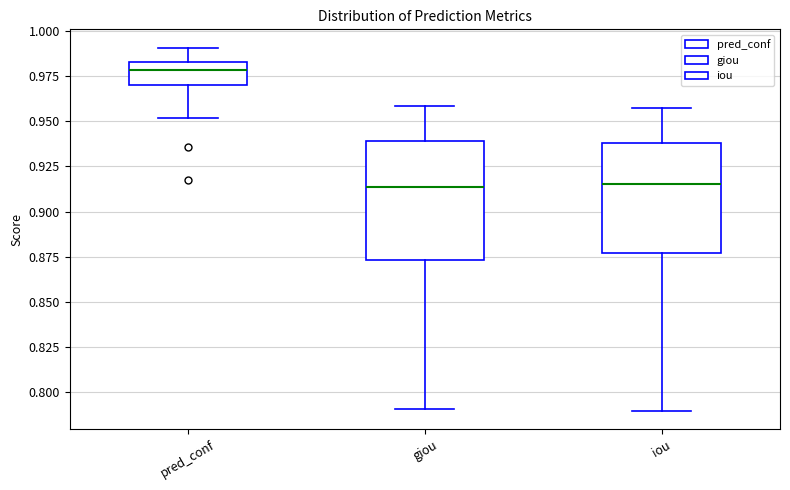

Where does the lower whisker of the box for iou end on the y-axis? The values are not printed on the chart, so give them approximately, as read against the axis.

0.790